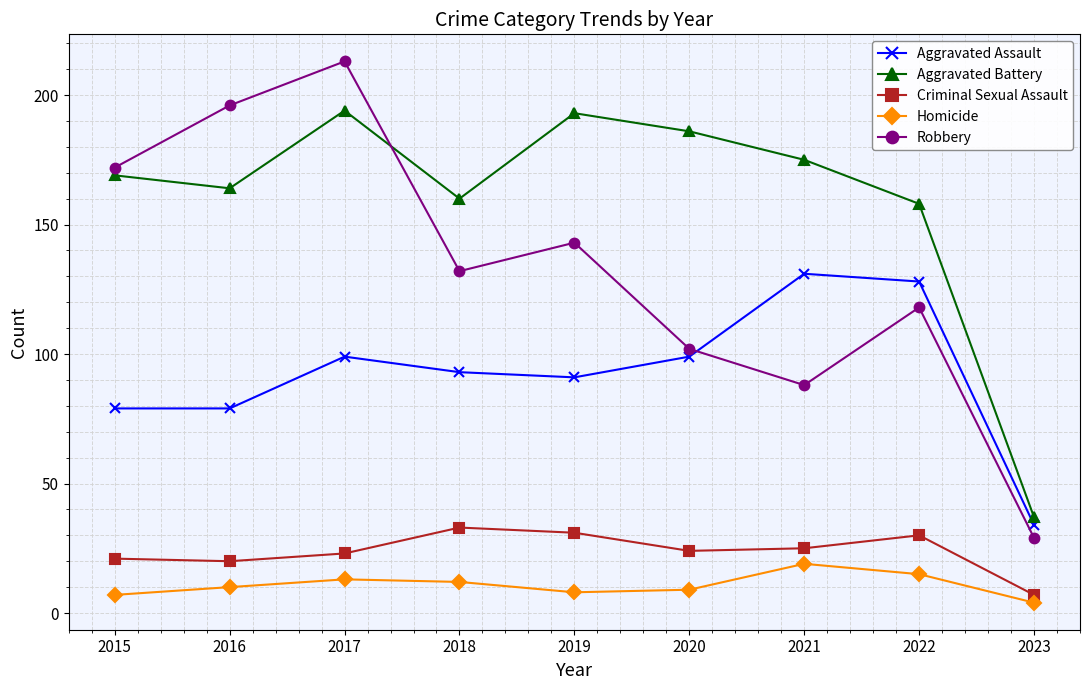

Read the Robbery value at 2020.

102